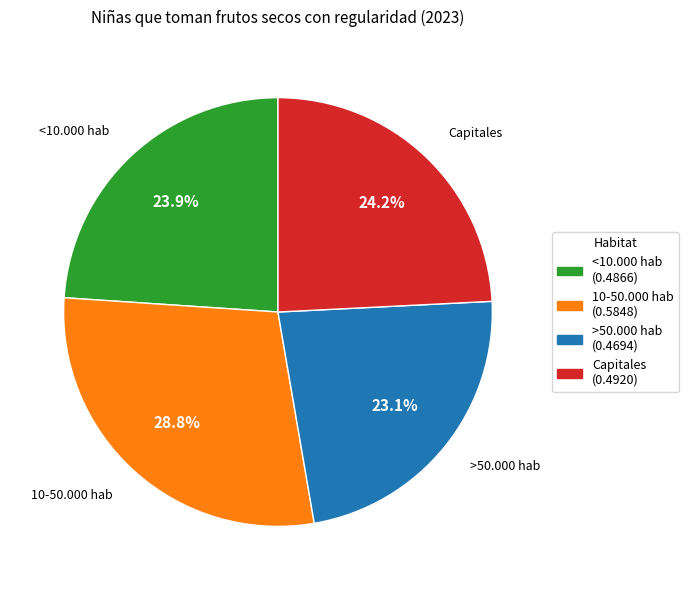

What is the smallest slice in the pie chart?

>50.000 hab